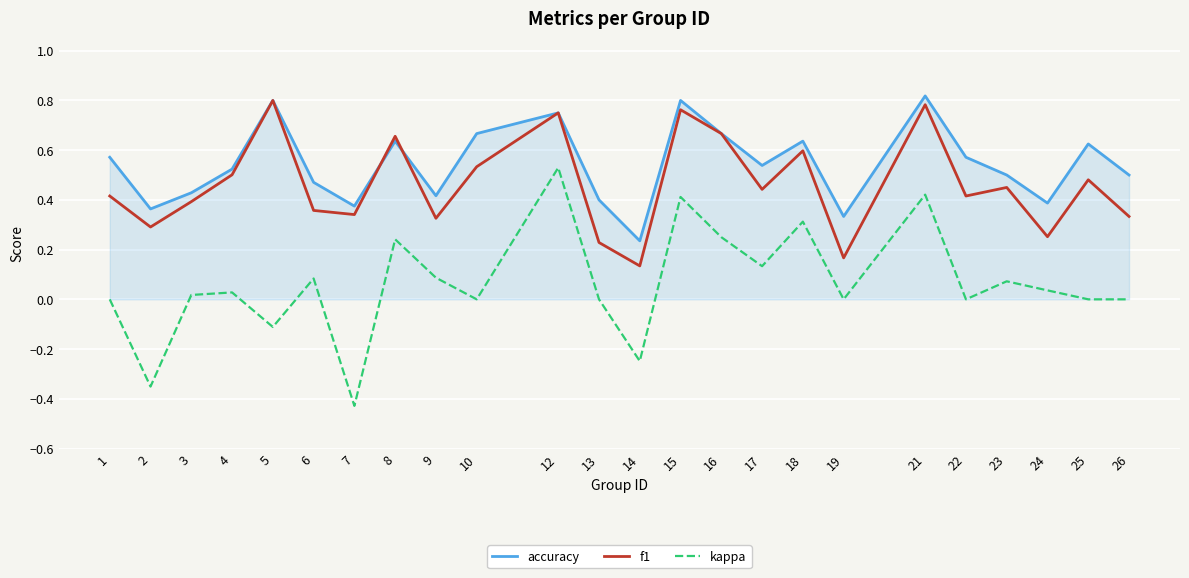

Is it true that f1 equals 1.1 at 5?

False